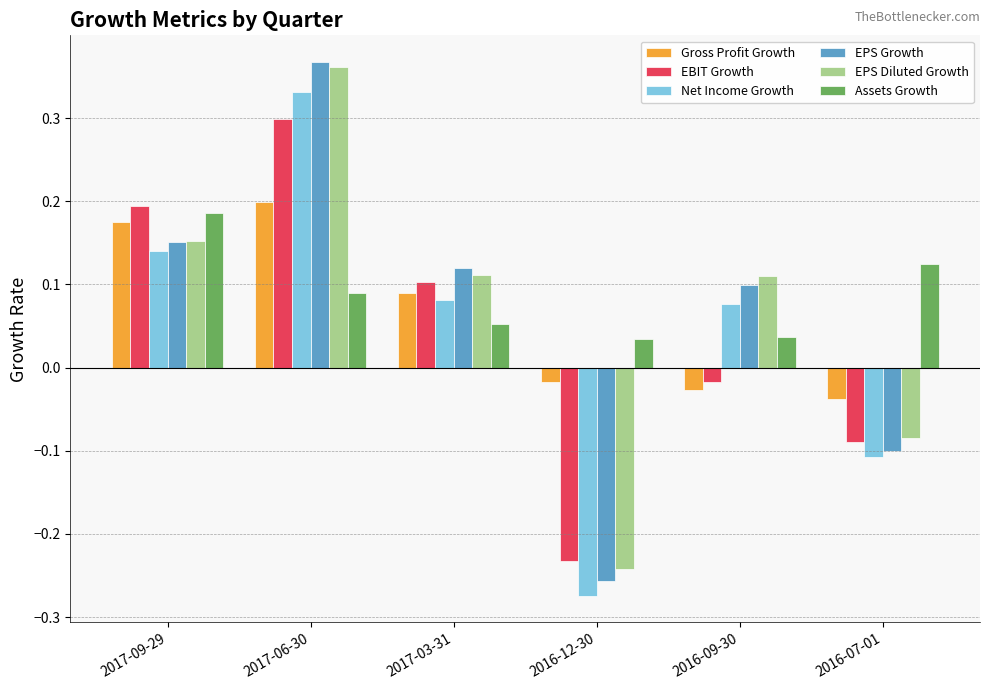

Which series has the widest spread of values?

EPS Growth